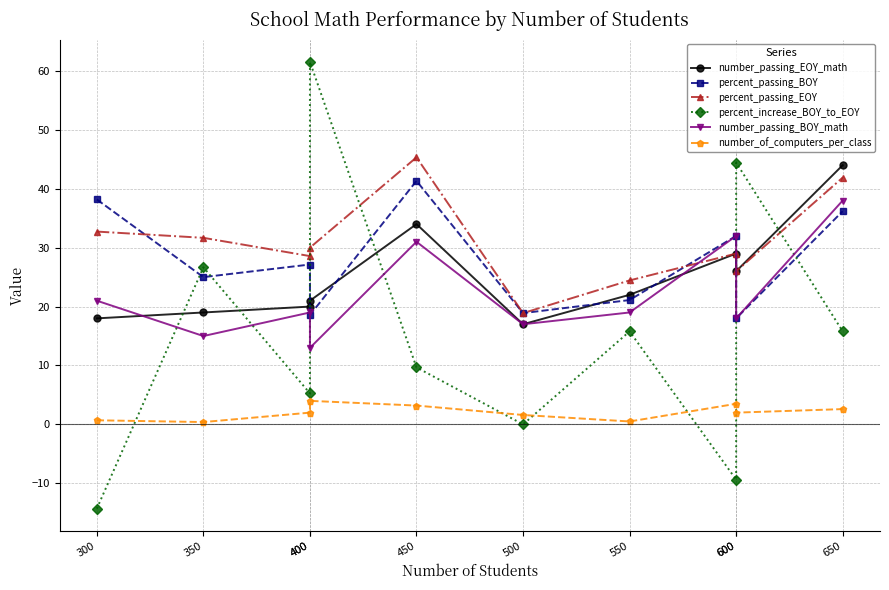

What is the value of the number_passing_BOY_math point at the 1st from the left?

21.0